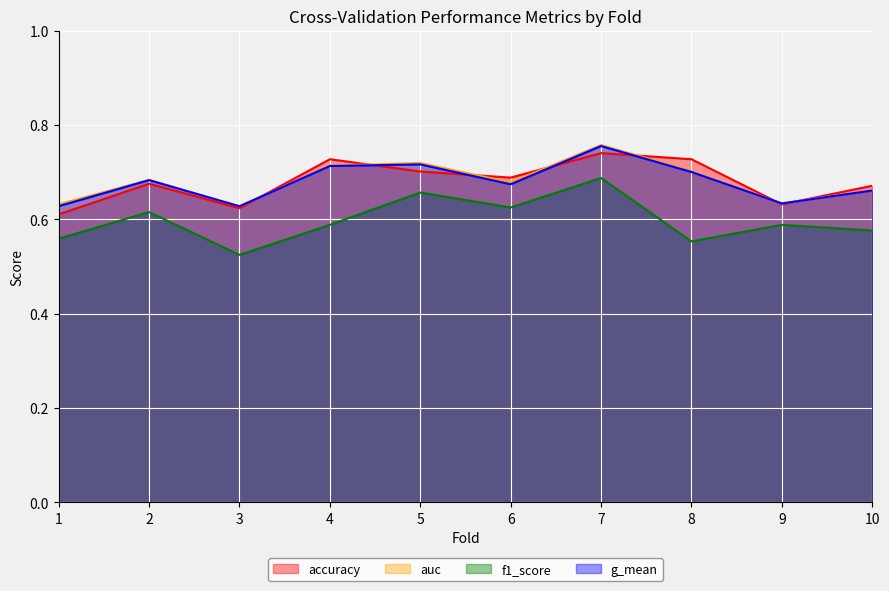

What is the spread (max minus min) of values at 10?

0.1